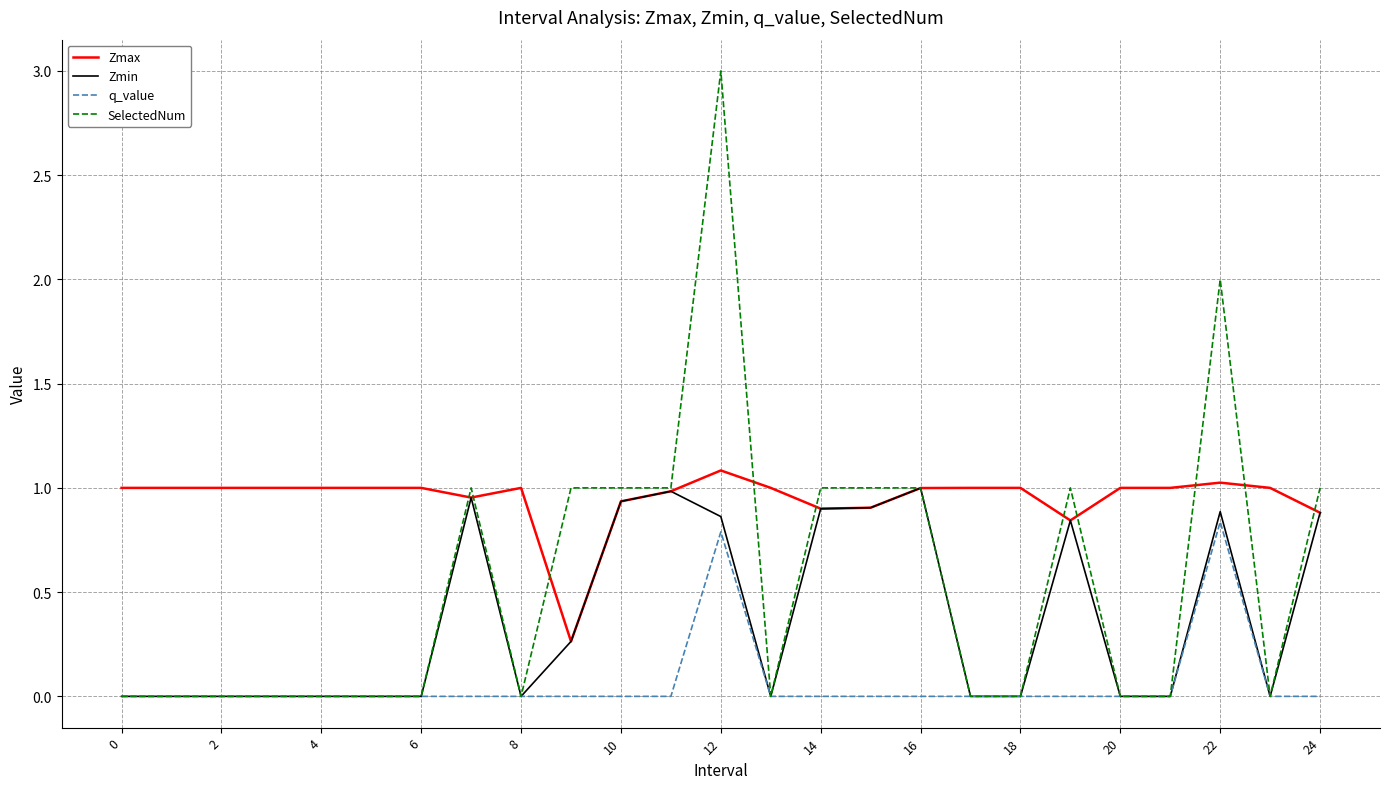

Which series has the largest range (max minus min)?

SelectedNum